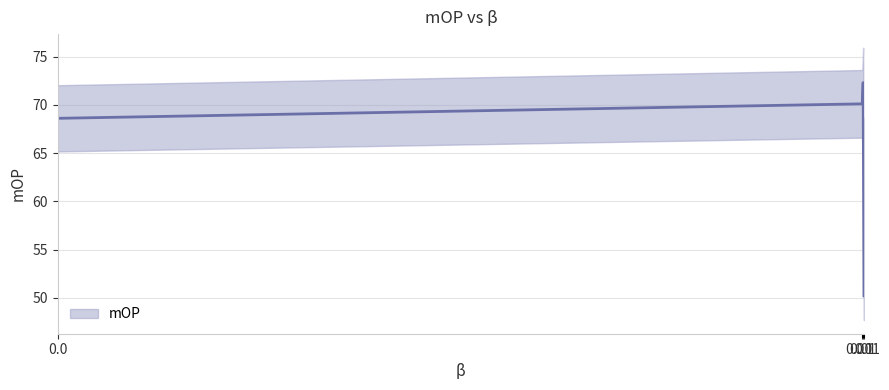

True or false: the data shows 50.2 at 0.1.

True